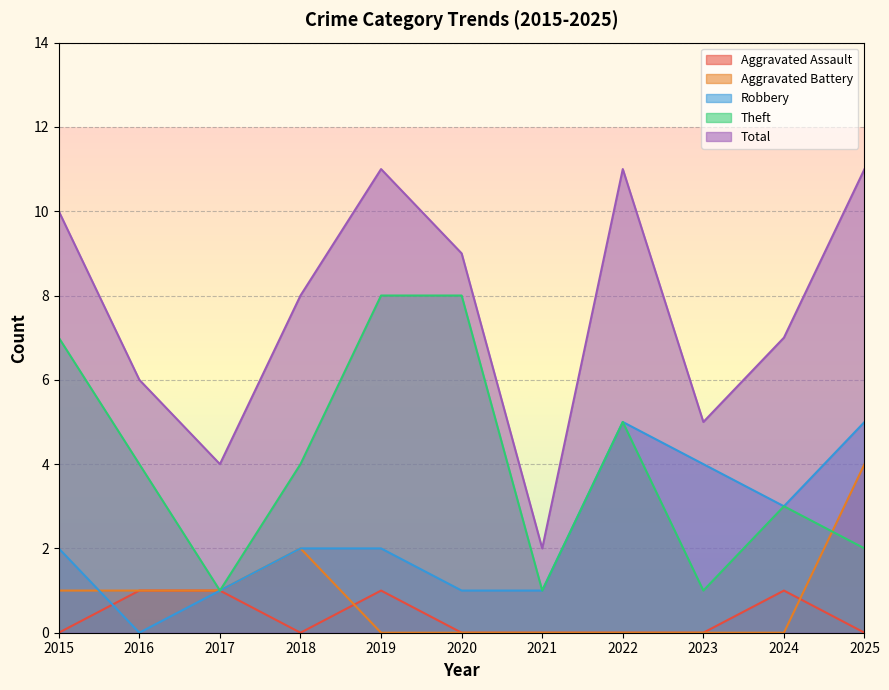

What is the maximum value for Total?

11